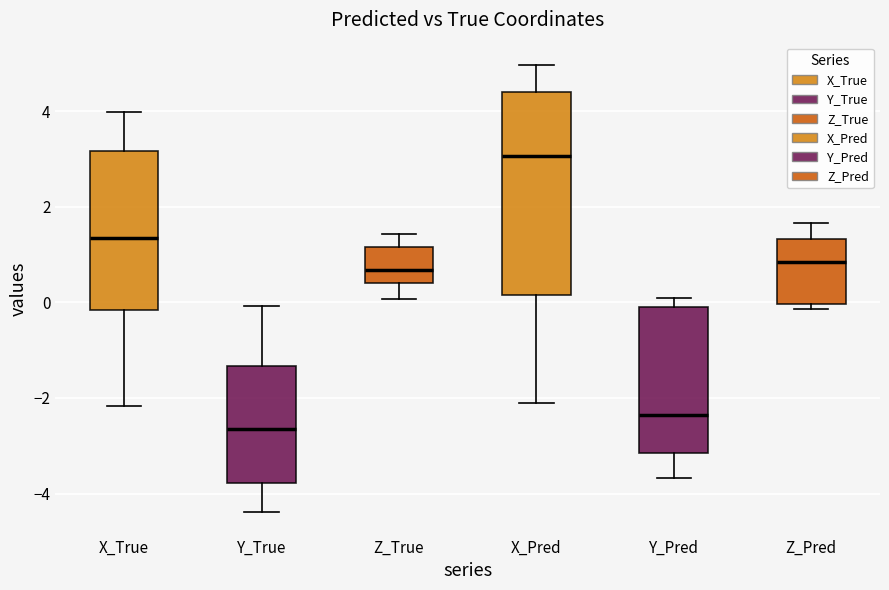

Which box has the highest median line?

X_Pred